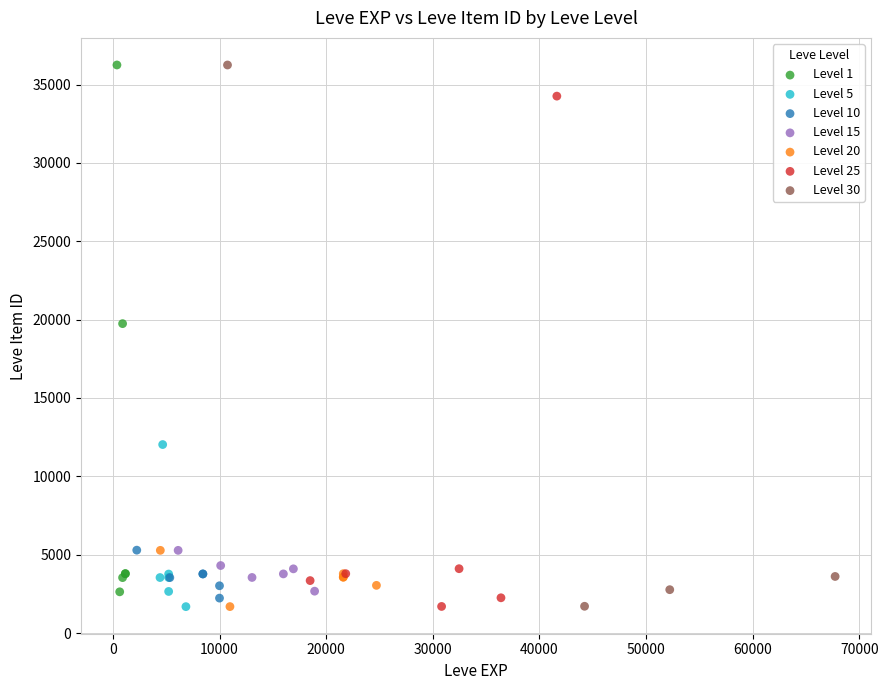

Which series has the widest spread of Y values?

Level 30